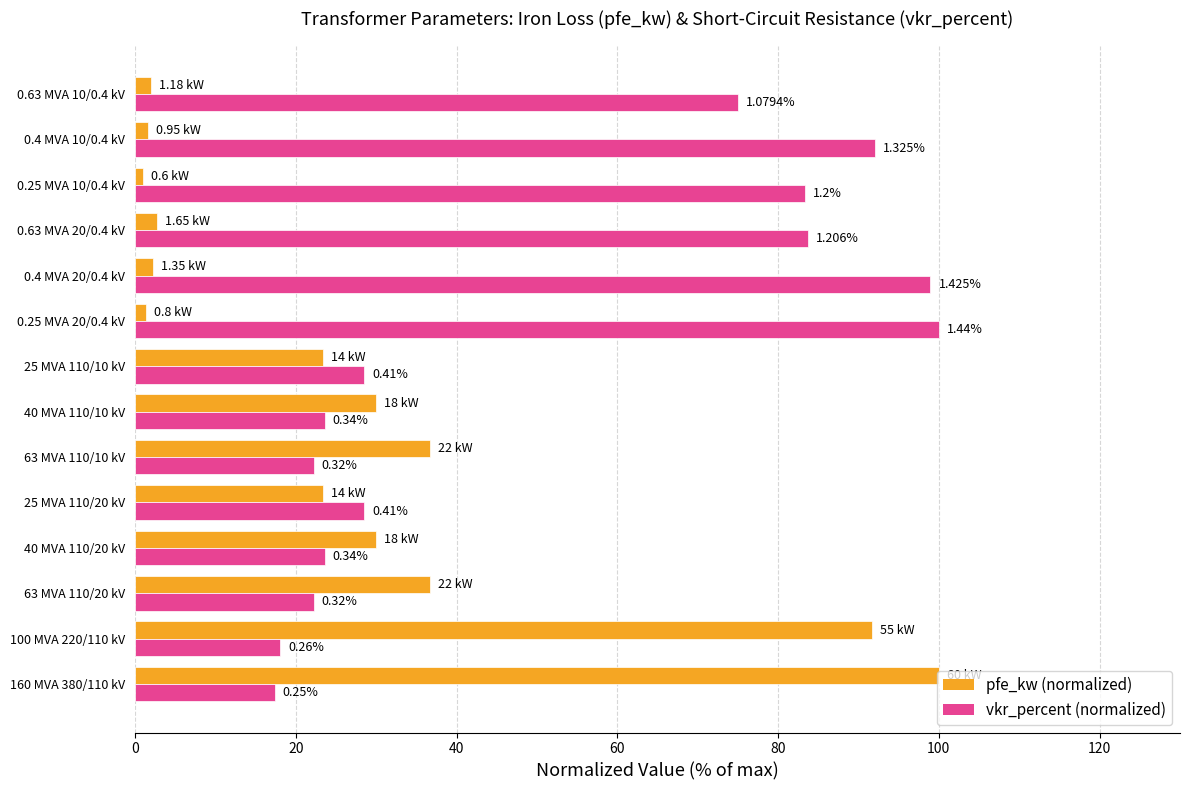

What are all the series names shown in the legend?

pfe_kw (normalized), vkr_percent (normalized)